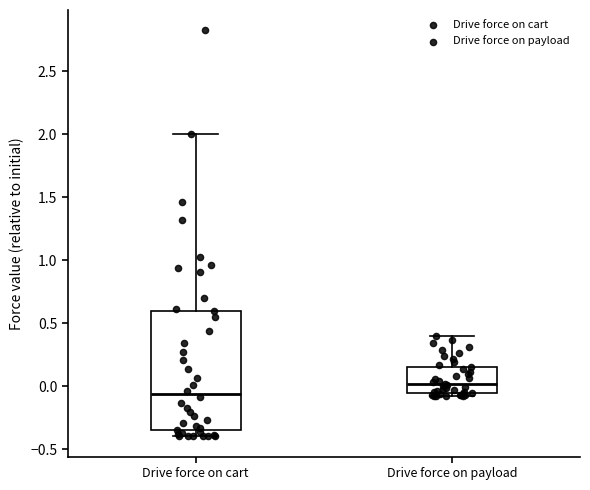

Where is the lower edge of the box for Drive force on payload on the y-axis? The values are not printed on the chart, so give them approximately, as read against the axis.

-0.05